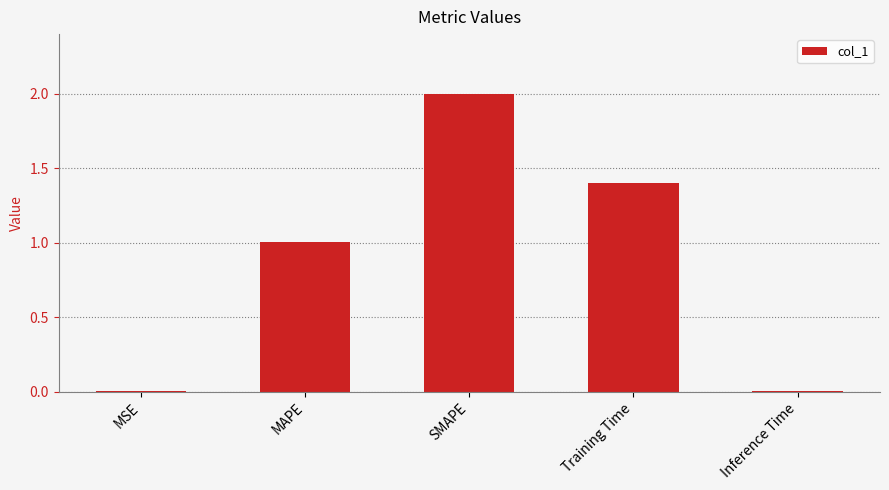

How many distinct data groups are displayed?

1